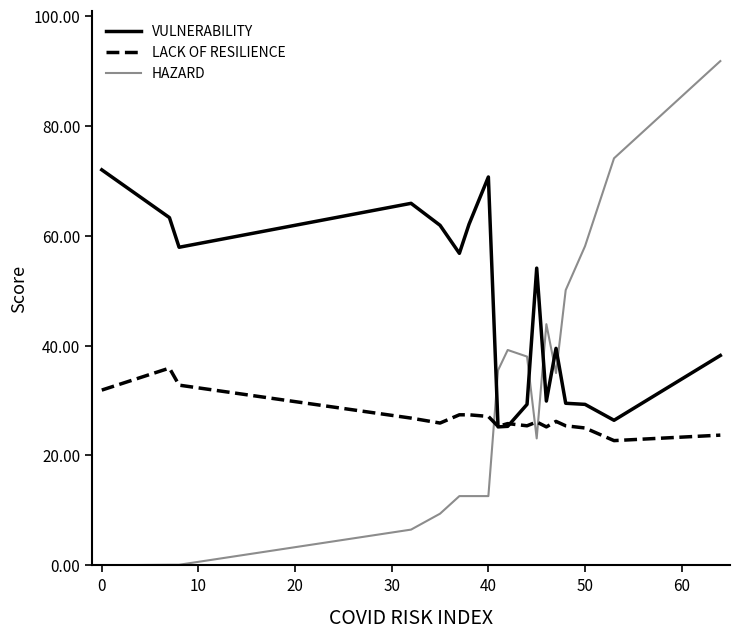

Does the chart display data point markers on the line(s)?

No